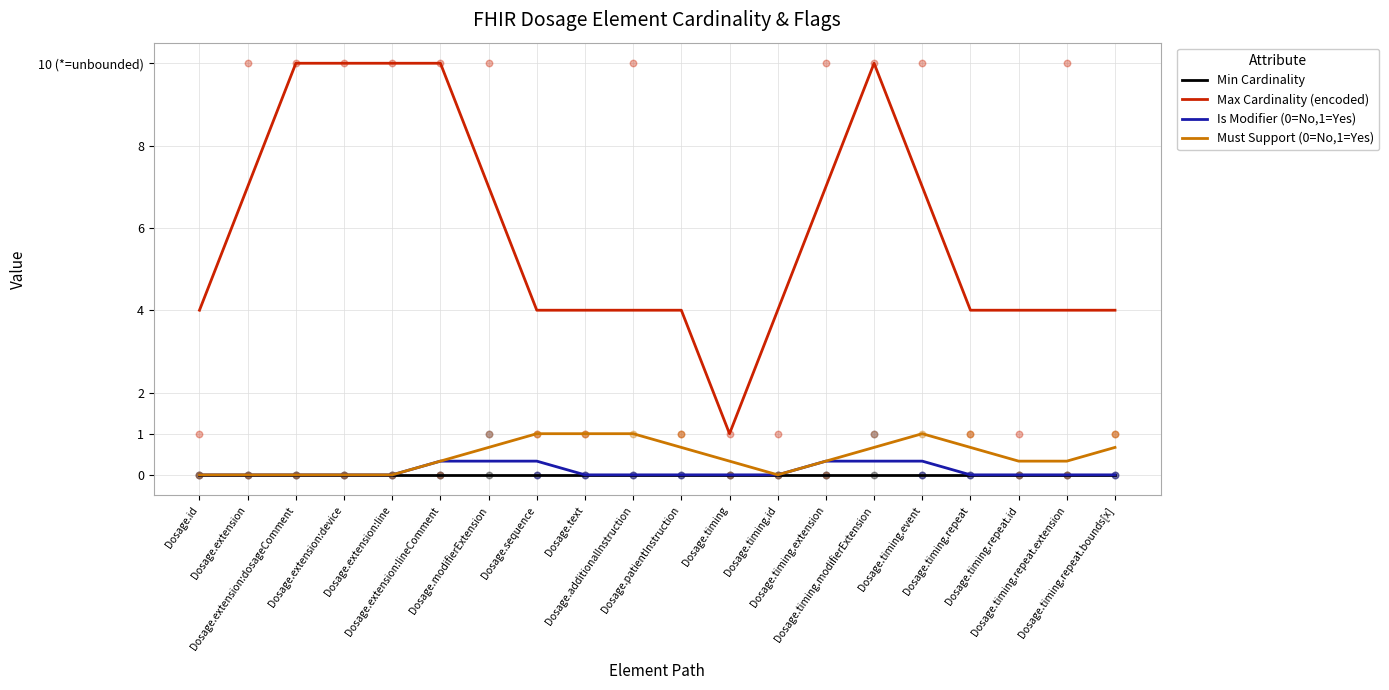

Which series has the largest total across all categories?

Max Cardinality (encoded)